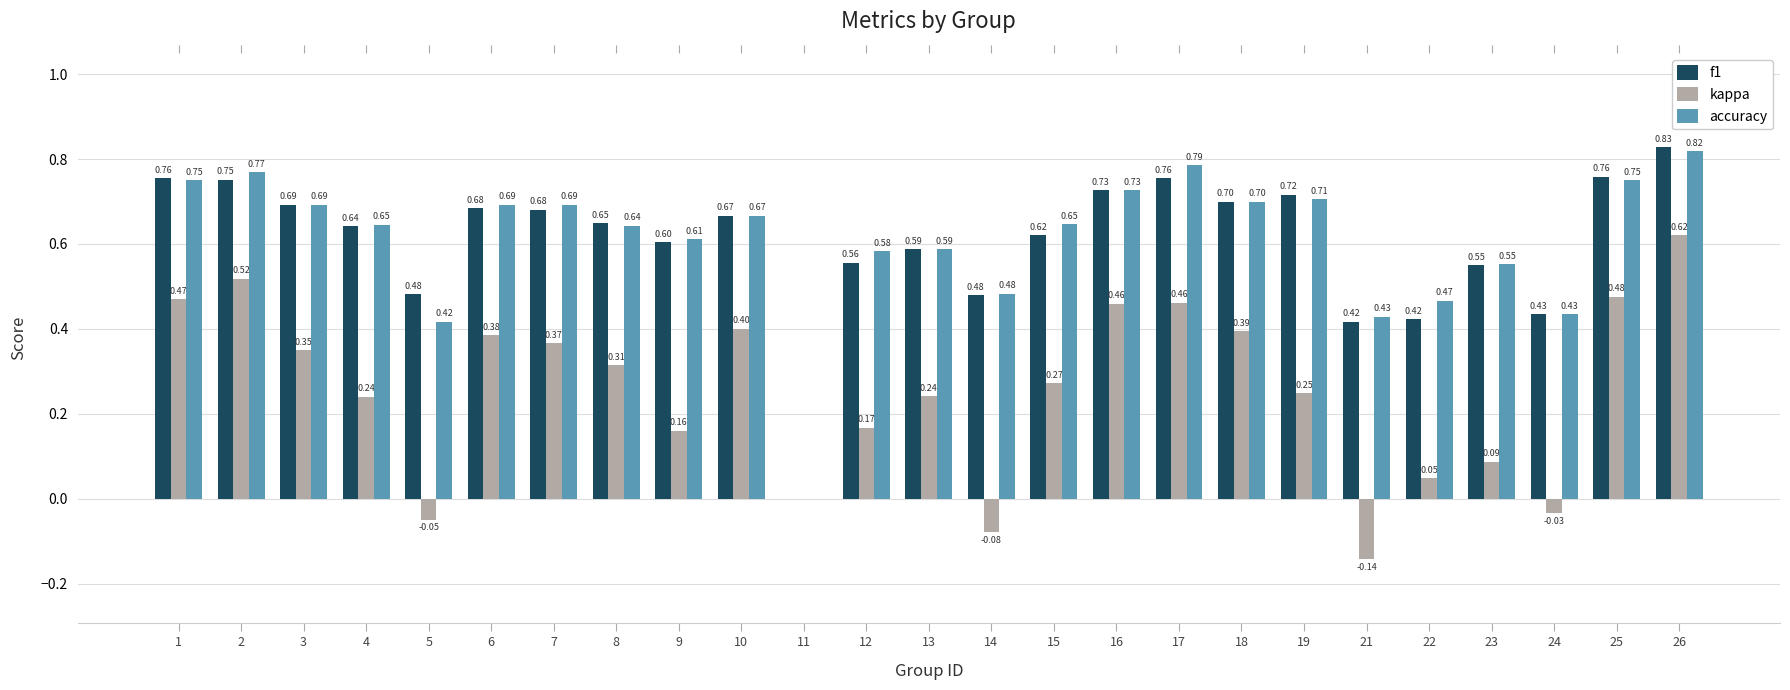

At which category is the sum across all series the highest?

26